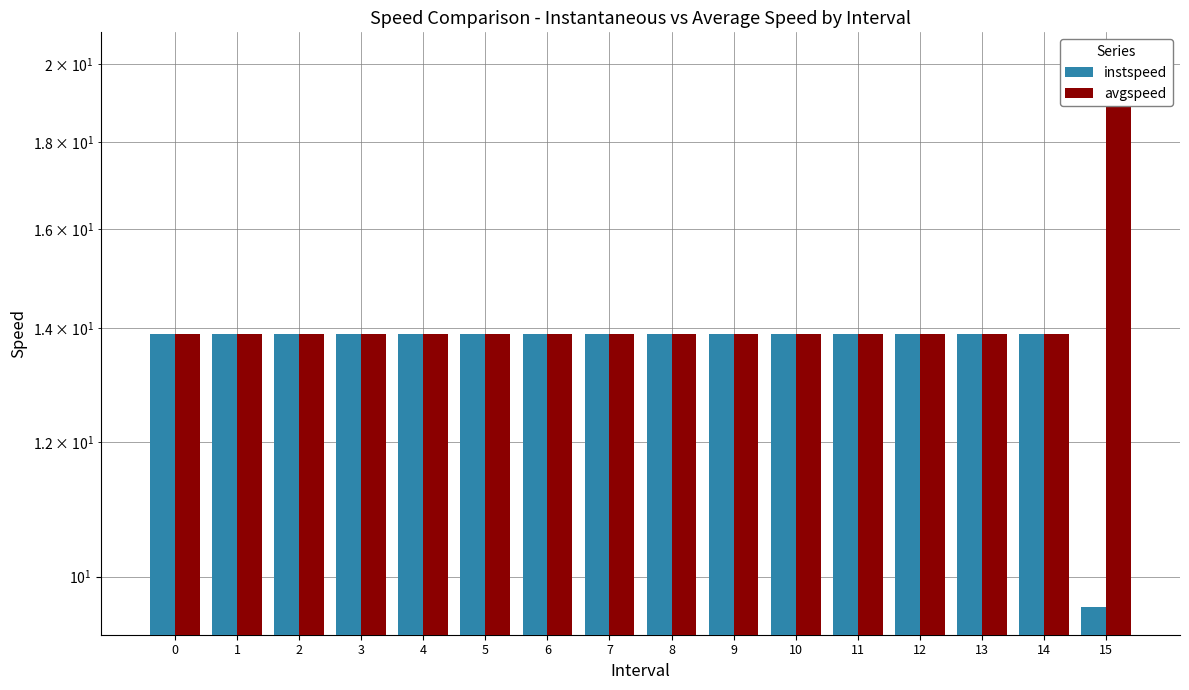

How many series are shown in this chart?

2